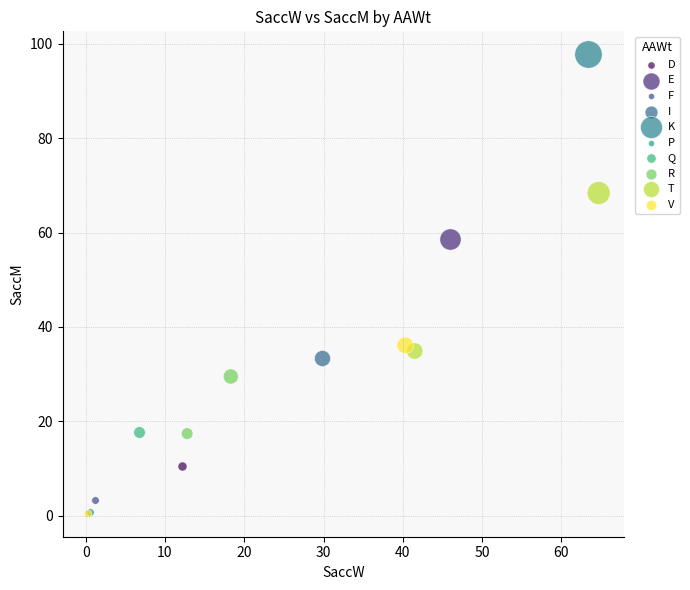

Which series reaches the maximum Y coordinate?

K